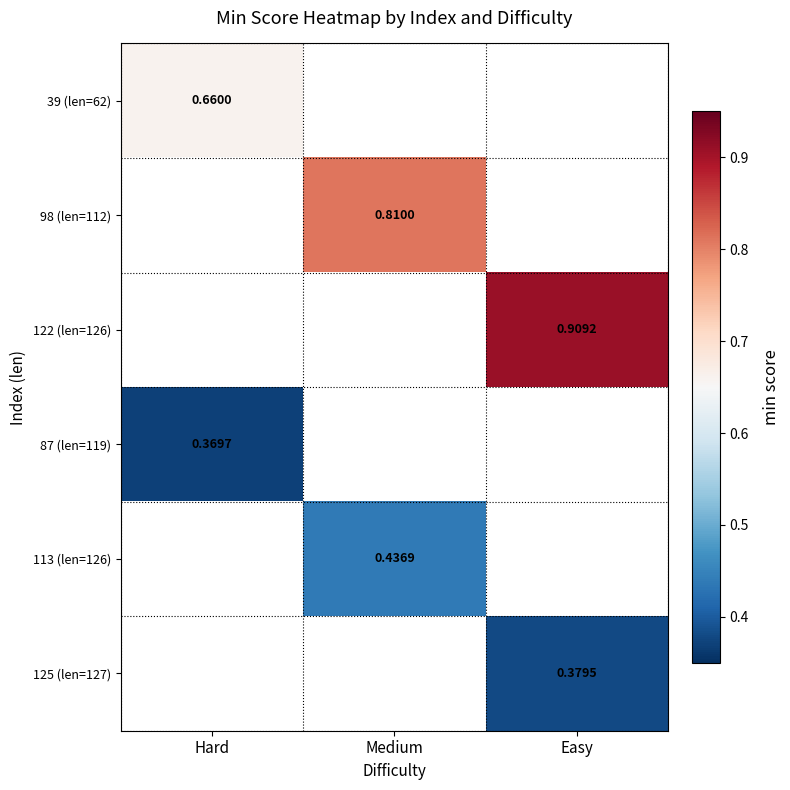

How many positive values does the 125 (len=127) series have?

1